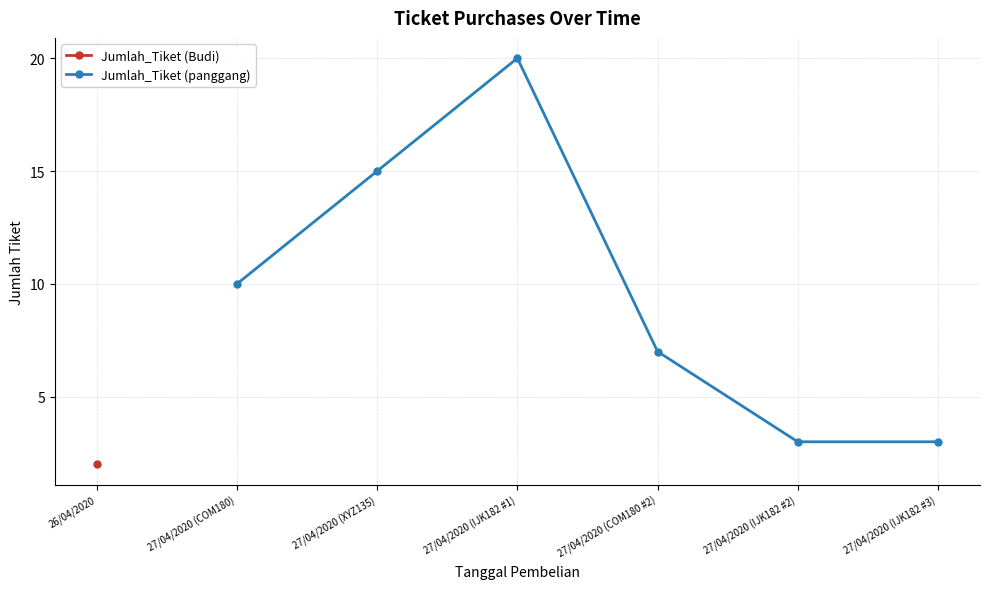

What is the value of the Jumlah_Tiket (panggang) point at the 6th from the left?

3